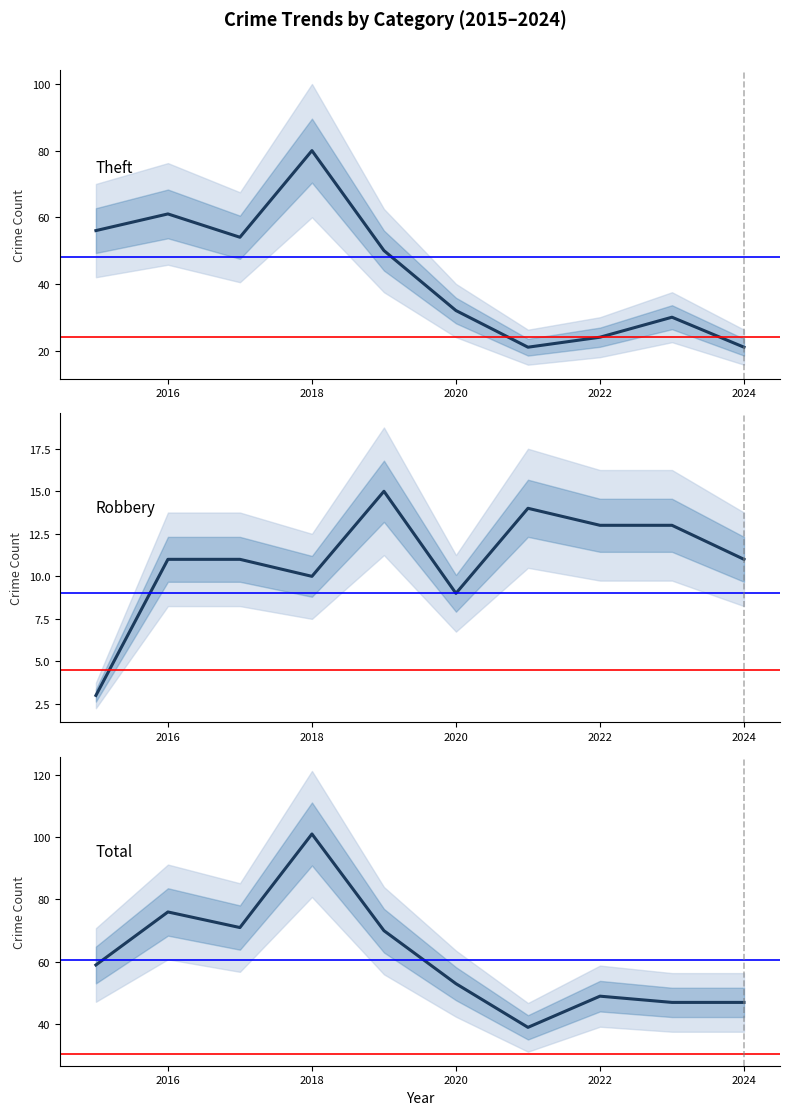

The Theft series shows 61 at 2016. True or false?

True